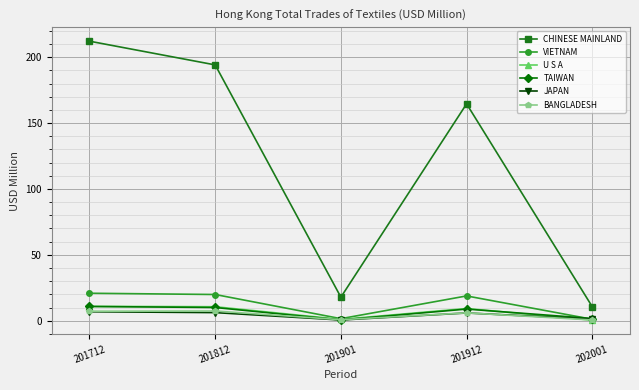

At which category is the sum across all series the highest?

201712